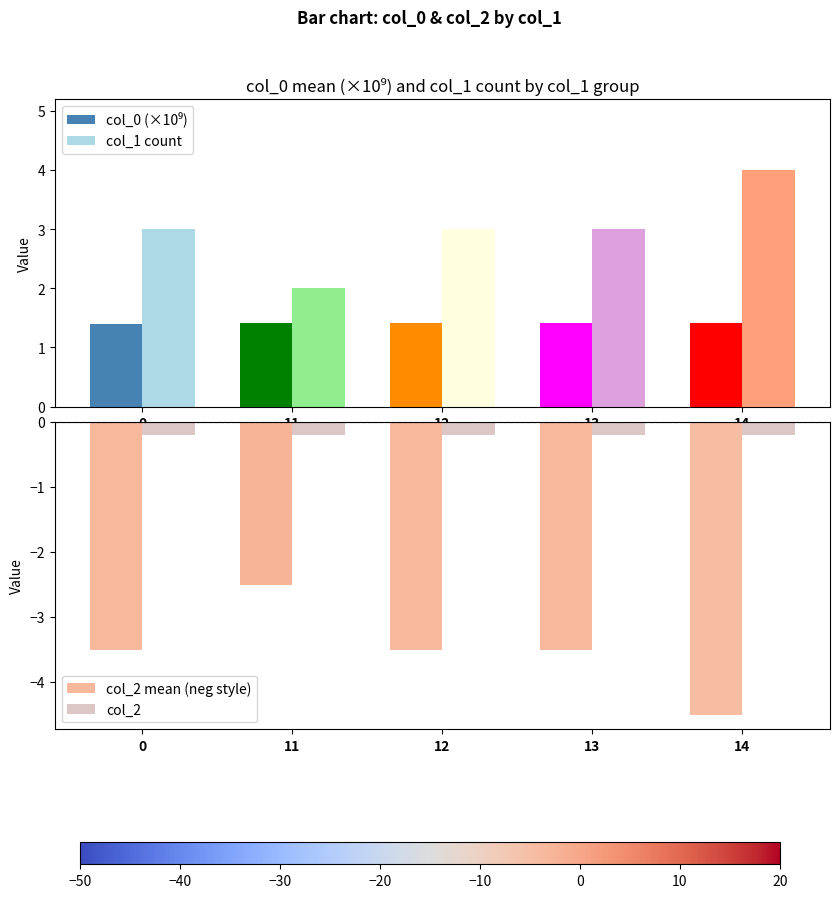

List the labels in order of col_2 mean (neg style) value, smallest first.

14, 0, 12, 13, 11